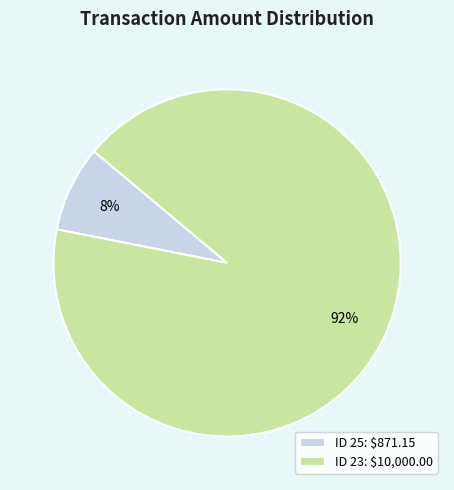

How many segments does this pie chart have?

2